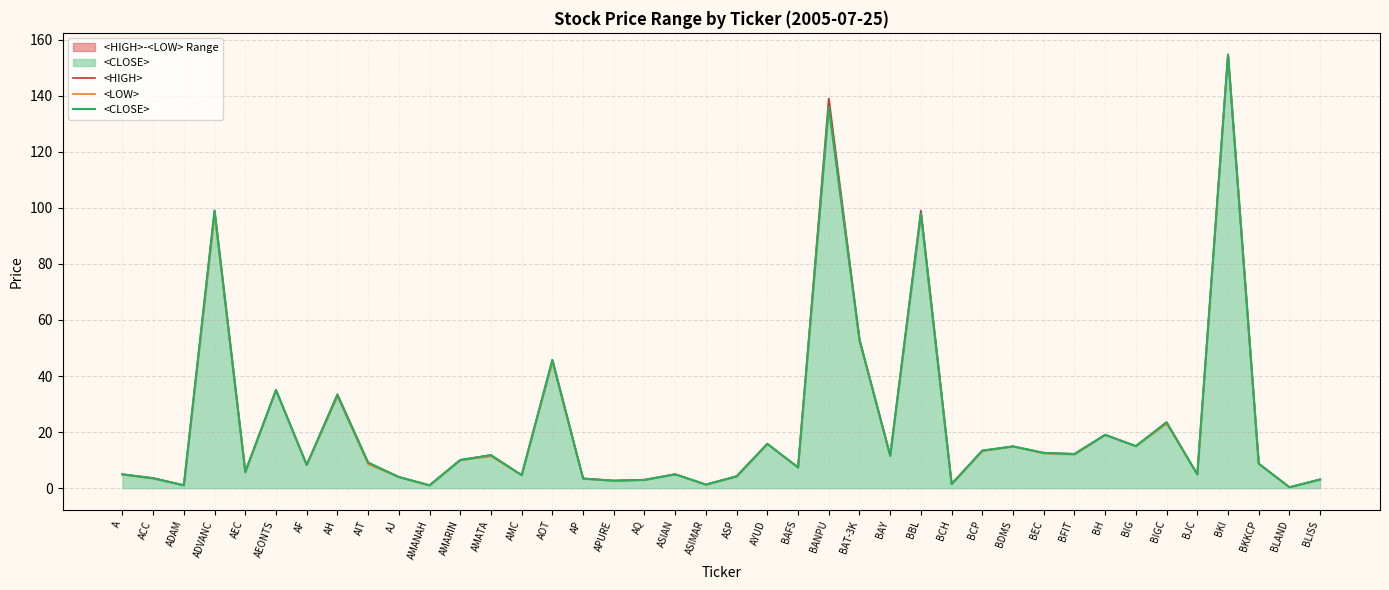

At which category is the sum across all series the highest?

BKI